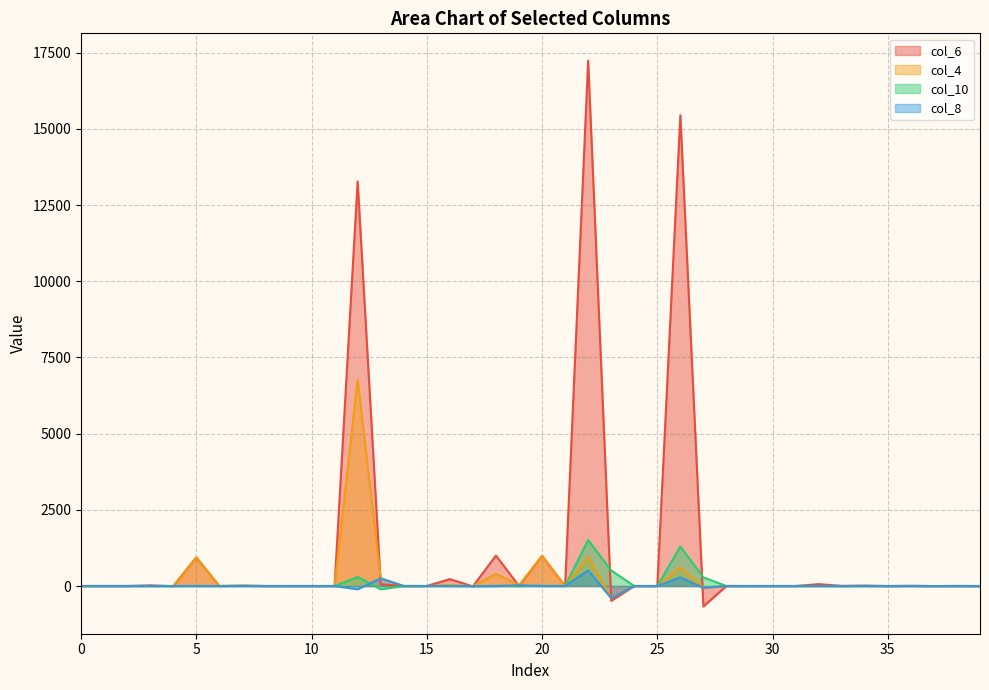

Count the number of data series in this chart.

4